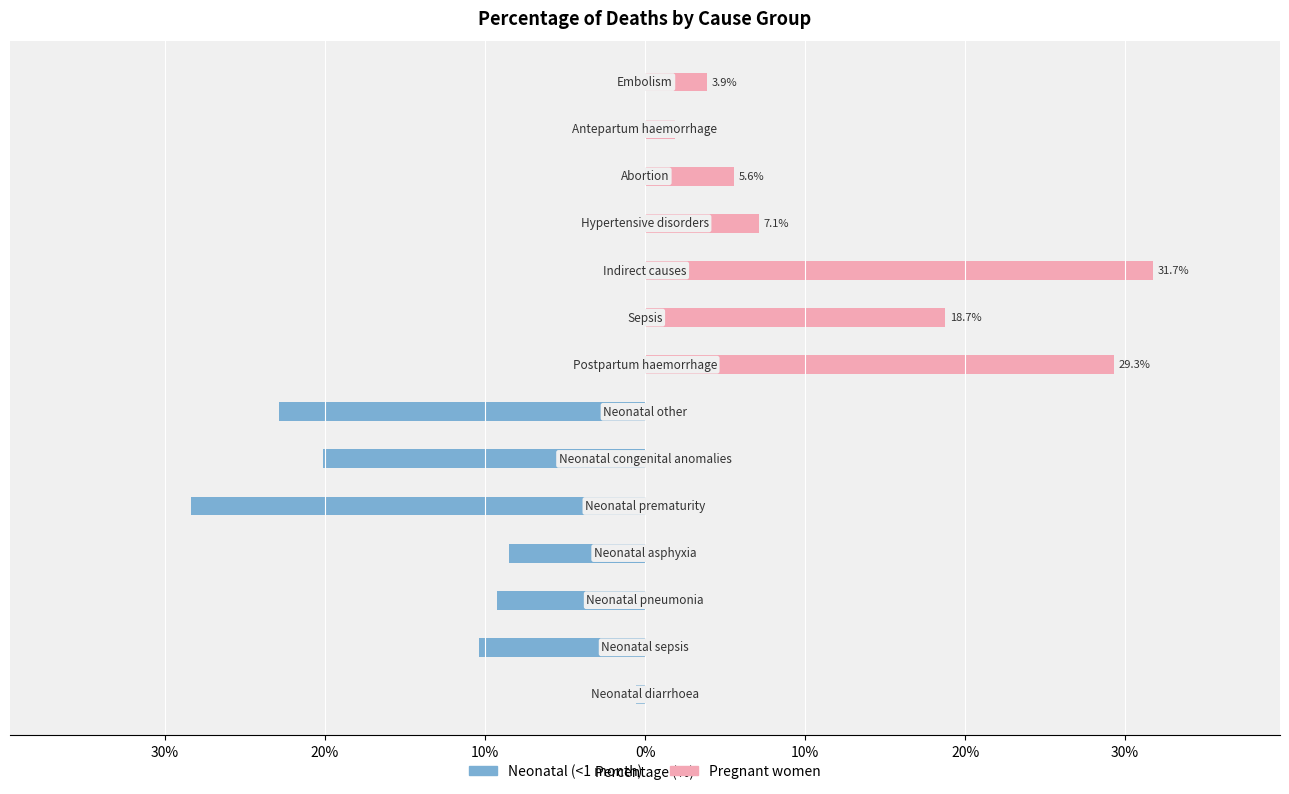

What is the minimum value for Neonatal (<1 month)?

-28.3